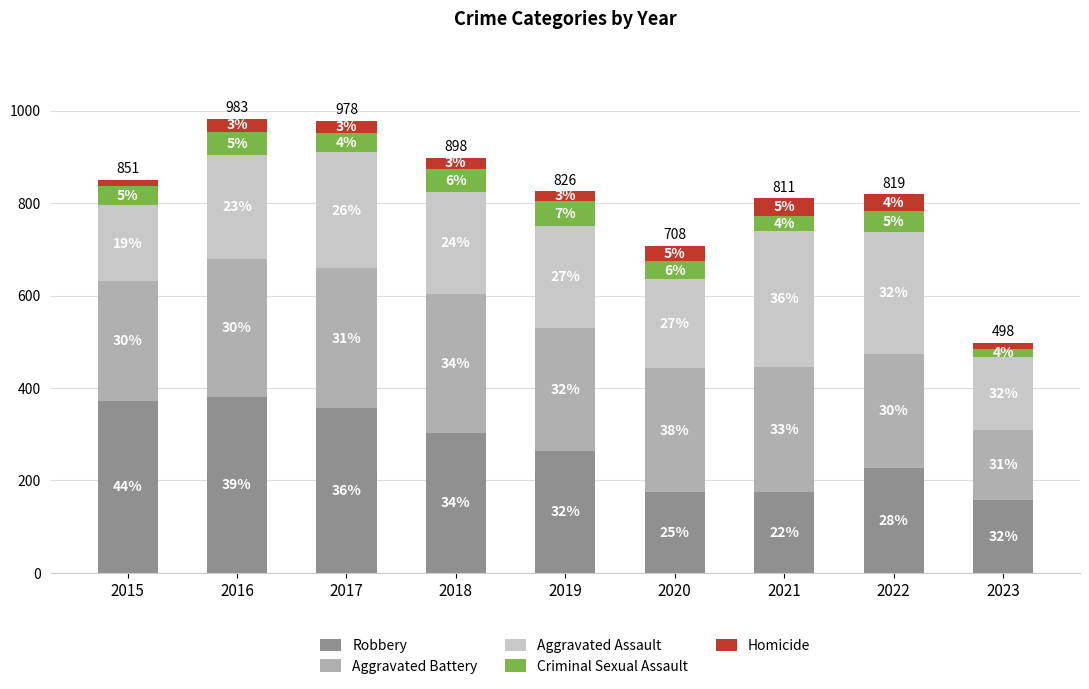

What are all the series names shown in the legend?

Robbery, Aggravated Battery, Aggravated Assault, Criminal Sexual Assault, Homicide